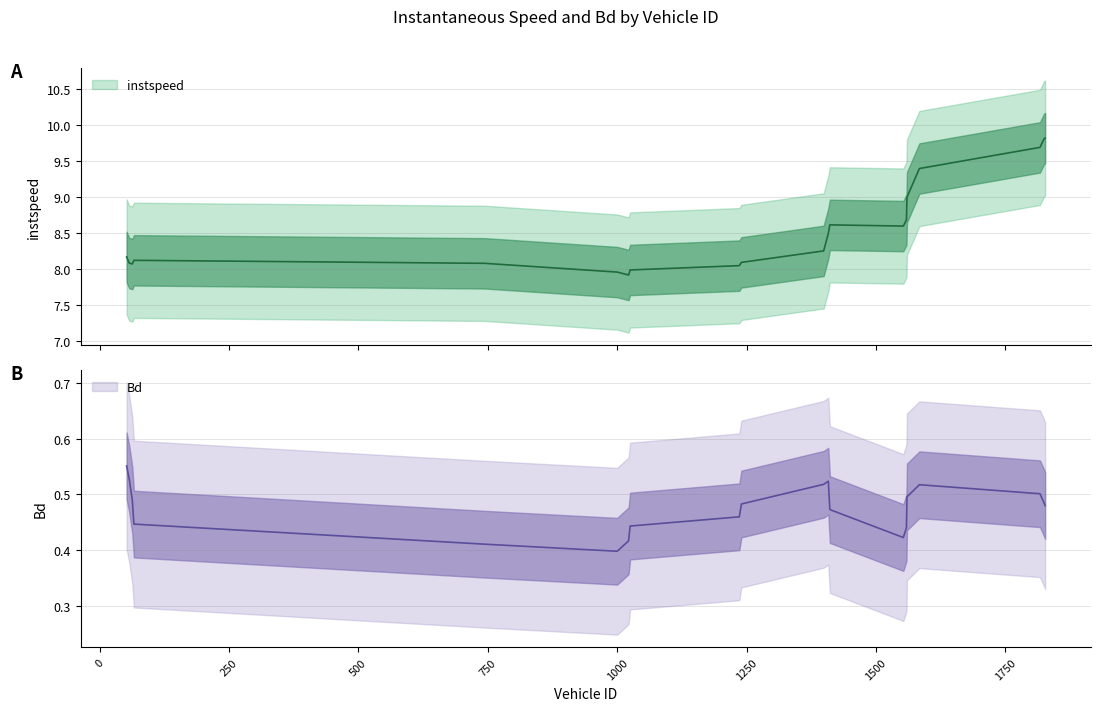

At 1000.0, list the series in order from largest to smallest.

instspeed, Bd